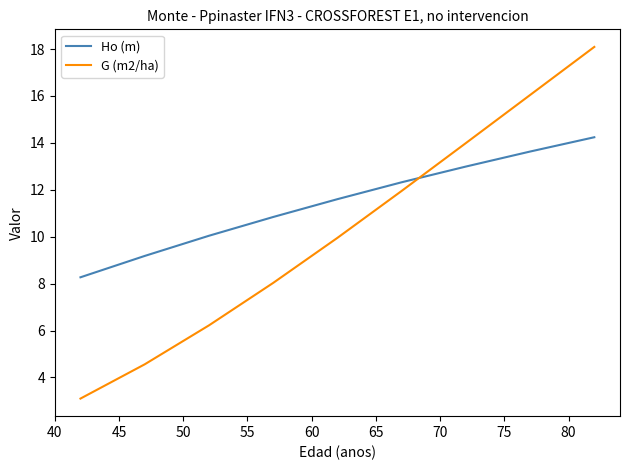

True or false: Ho (m) and G (m2/ha) cross at least once.

True